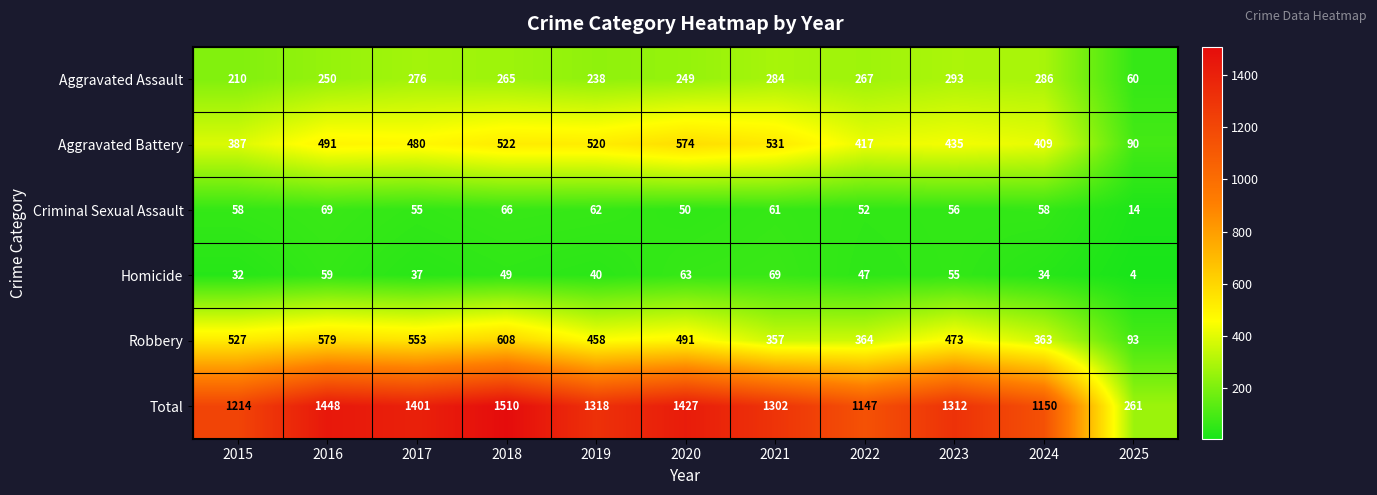

How many series are shown in this chart?

6